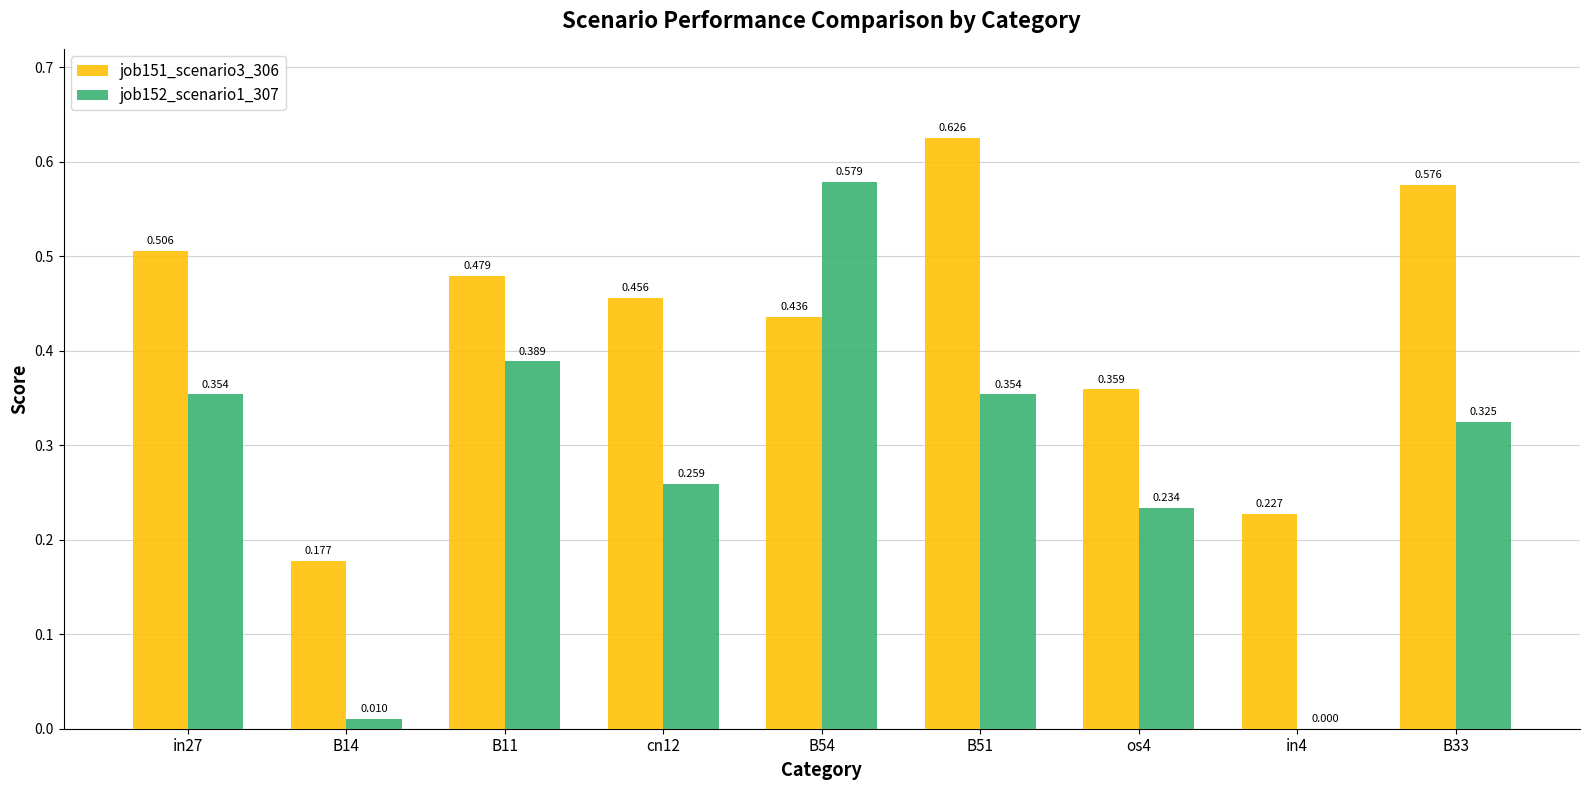

How many groups of bars are there?

9